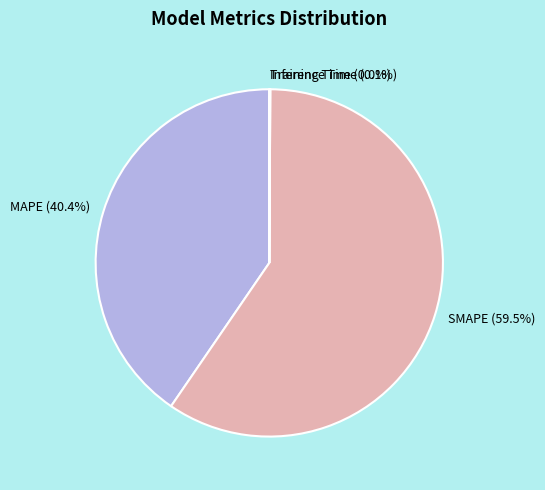

Which category accounts for the majority?

SMAPE